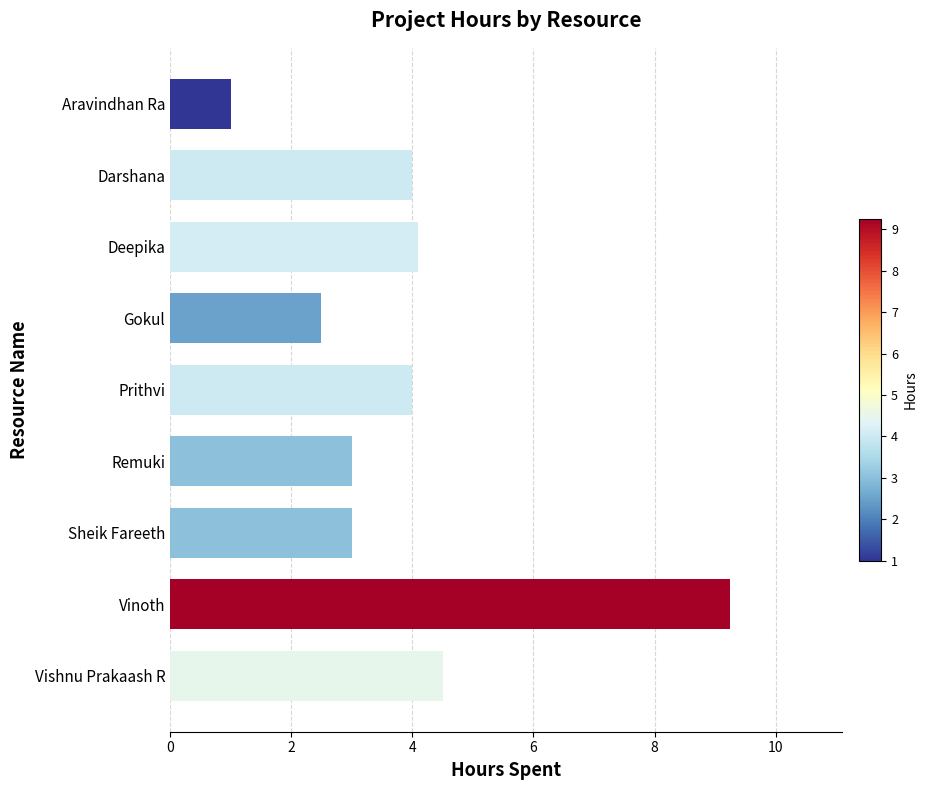

What is the difference between the values at Prithvi and Vishnu Prakaash R?

0.5